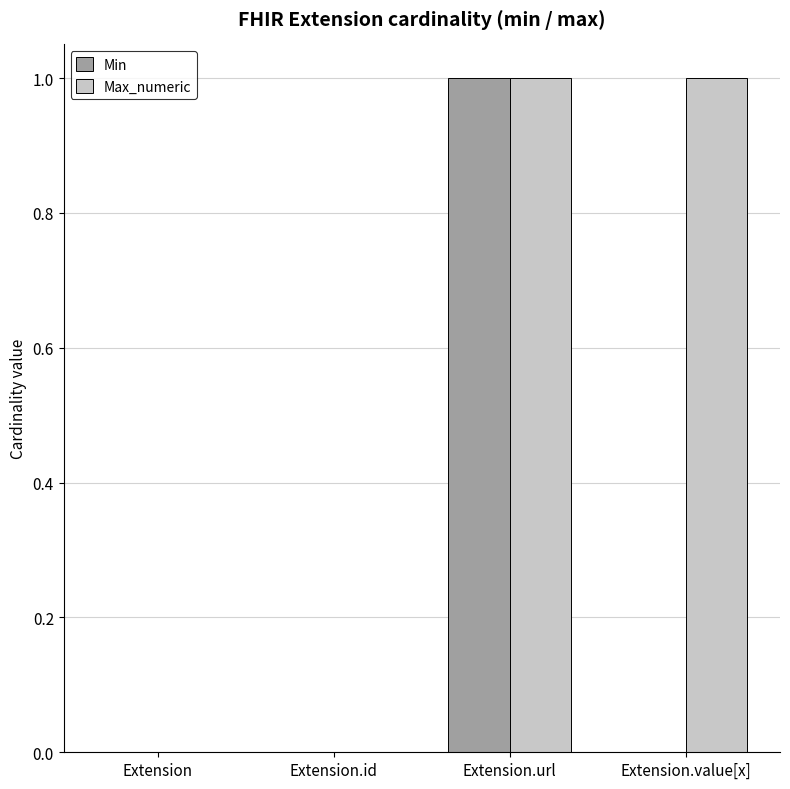

Reading right to left, what are all the values shown in this chart?

Min: 0	1	0	0
Max_numeric: 1	1	0	0